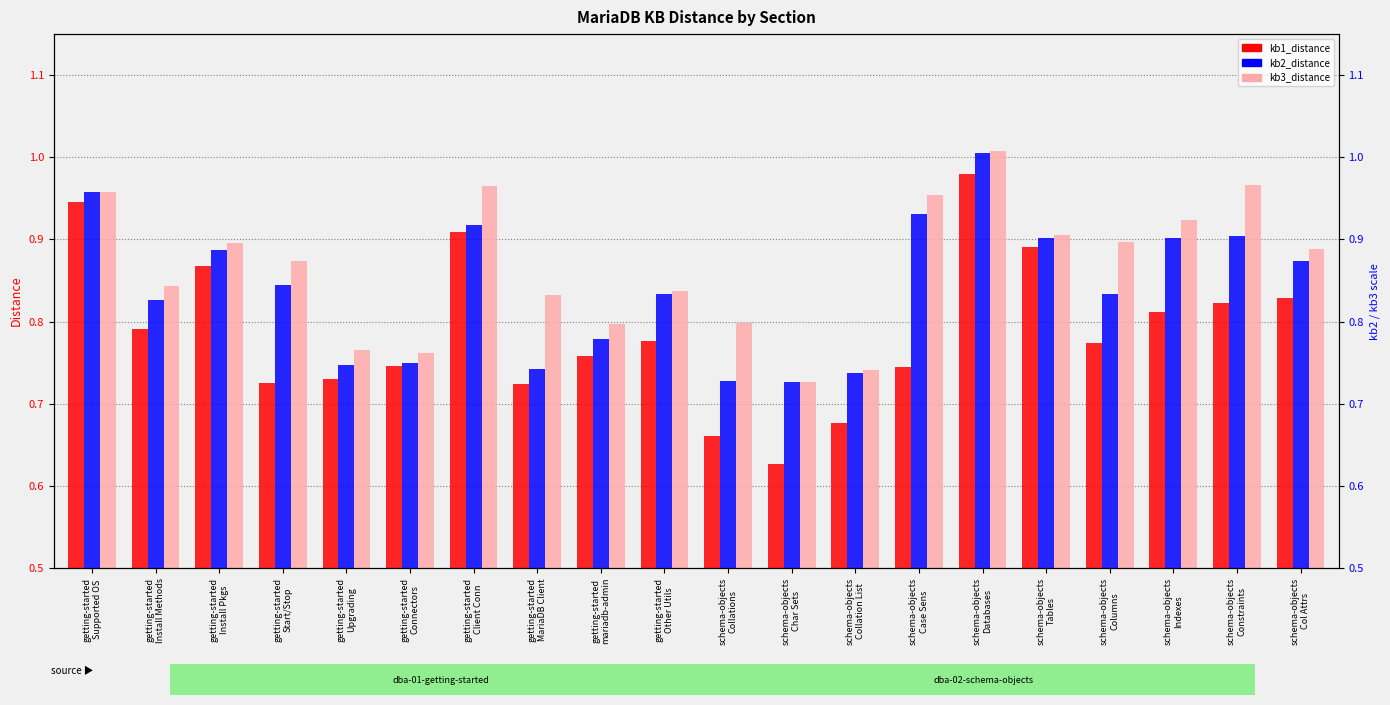

What is the lowest value of the kb2_distance series?

0.7